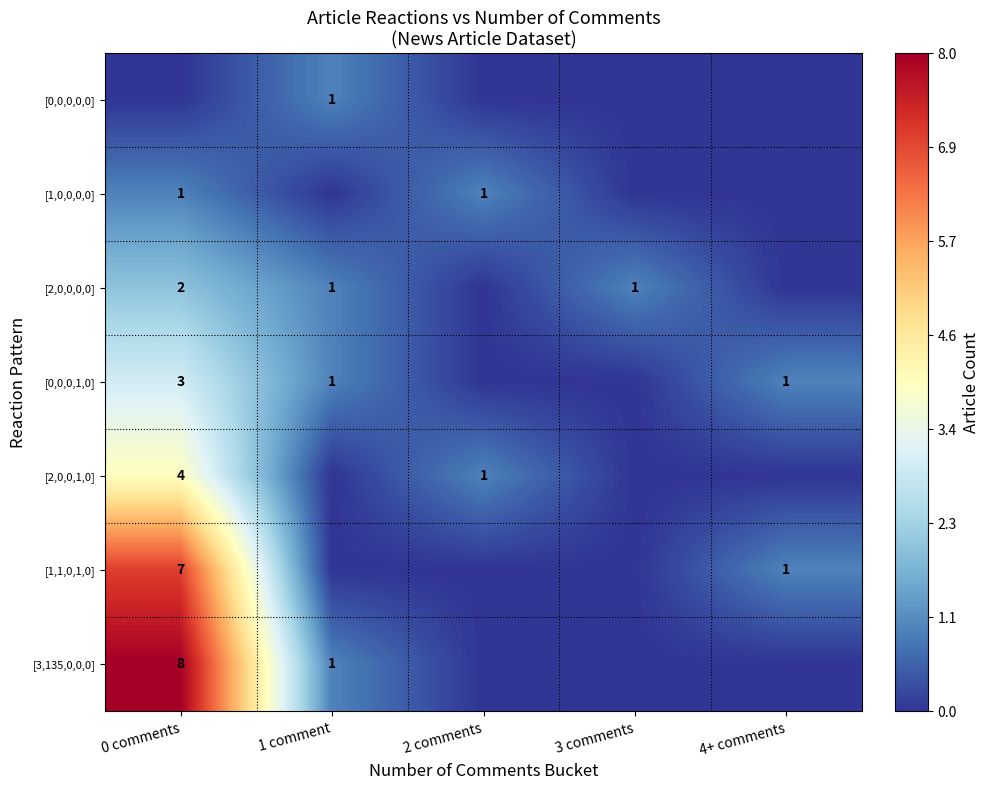

The [3,135,0,0,0] series shows 1 at 1 comment. True or false?

True